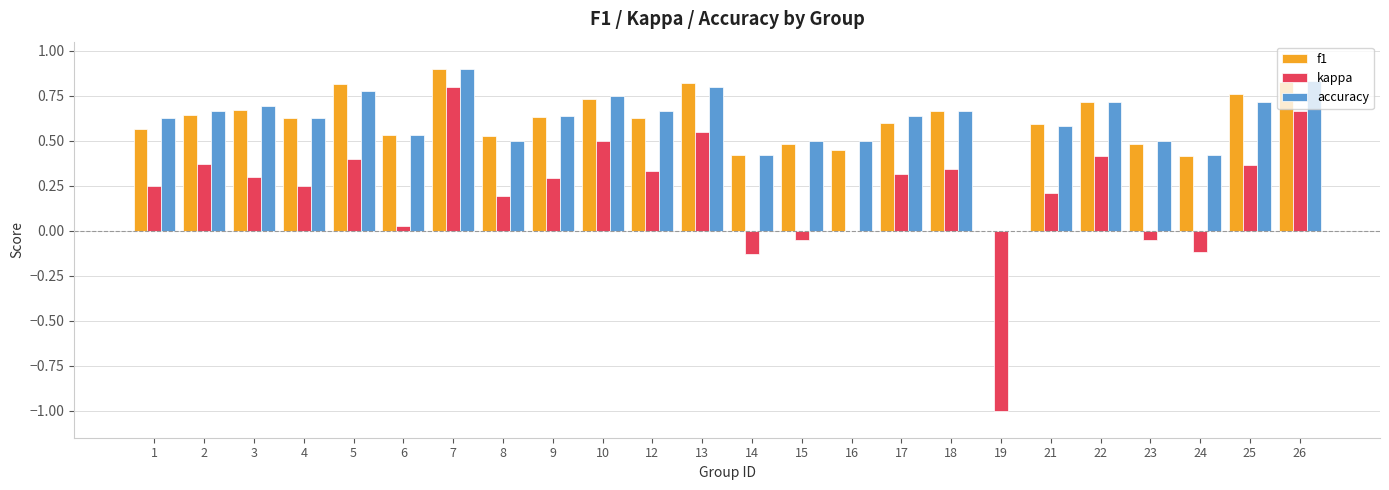

How many series are shown in this chart?

3